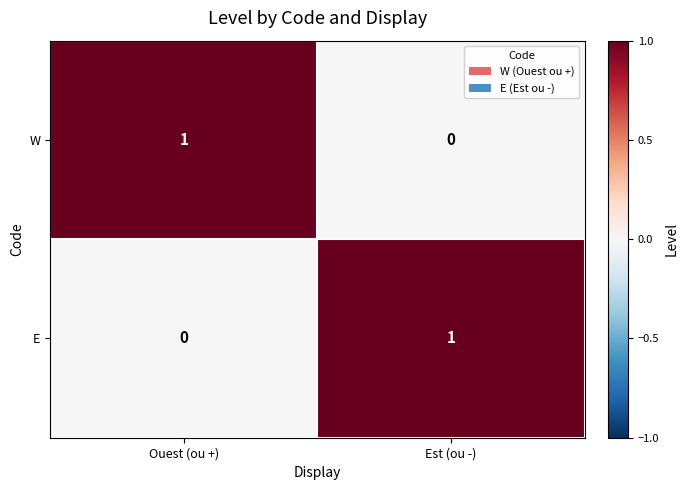

How many values in the E series are below 1?

1